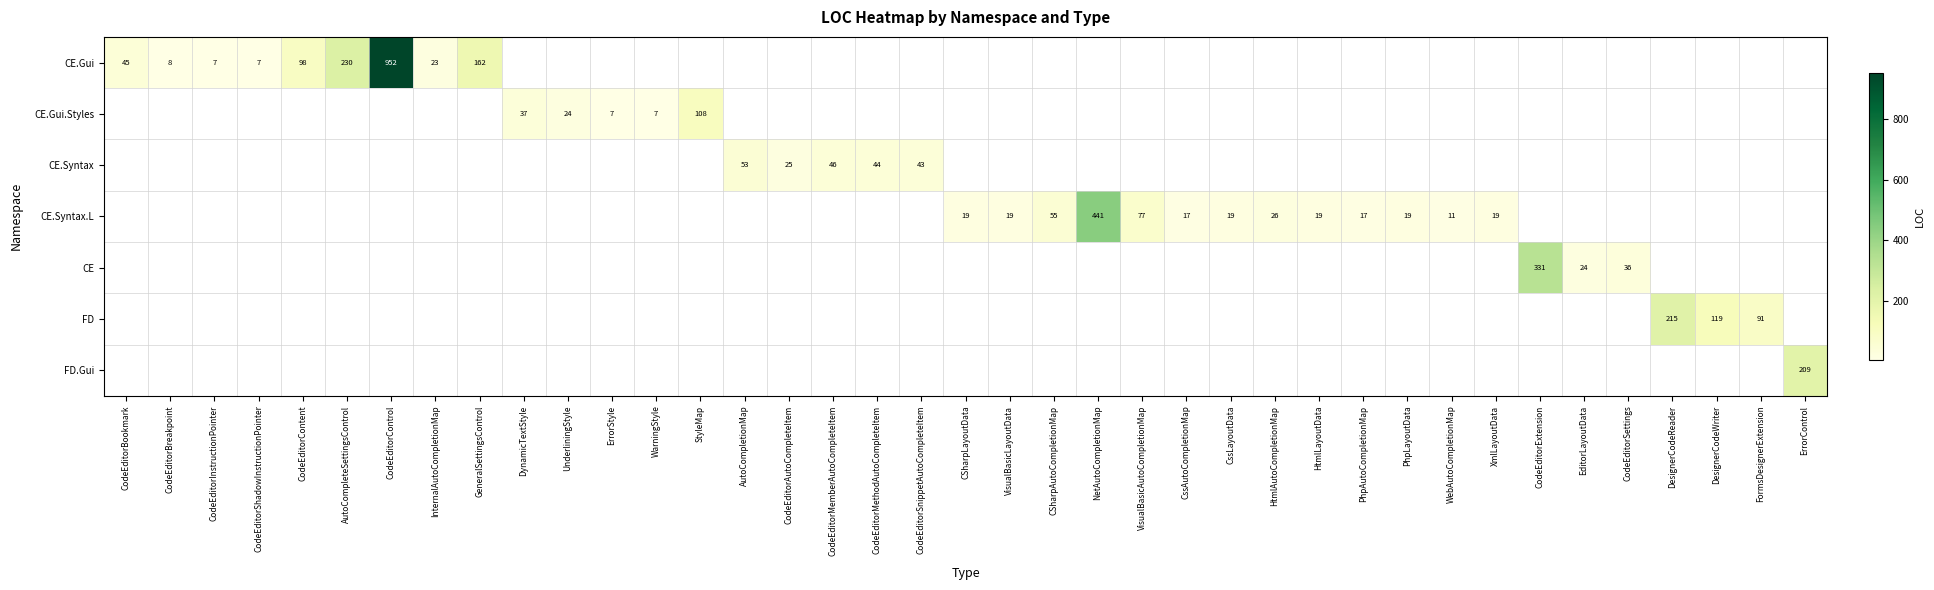

What is the smallest value displayed?

7.0